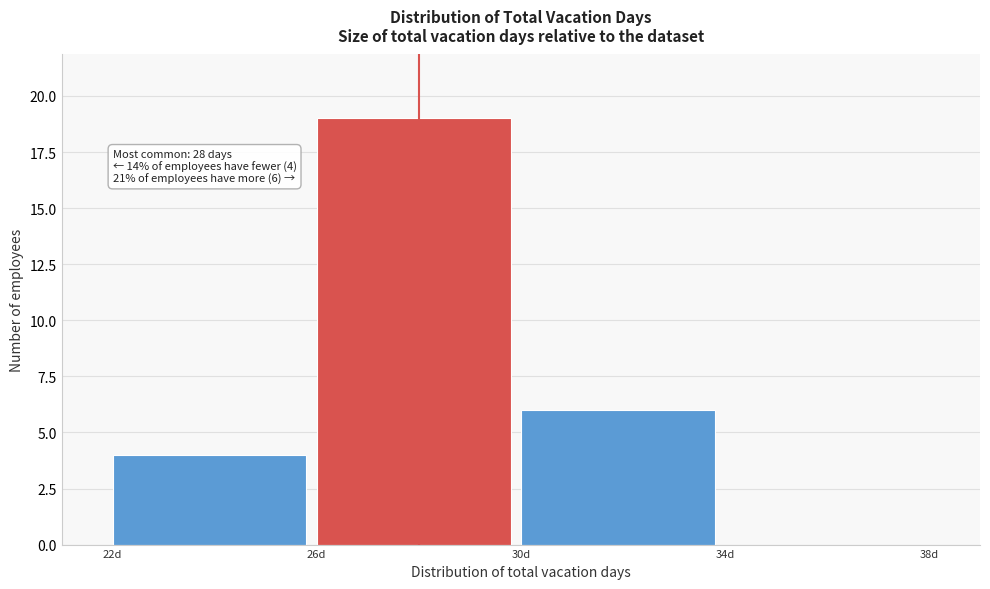

Which range on the x-axis has the tallest bar?

26 to 30